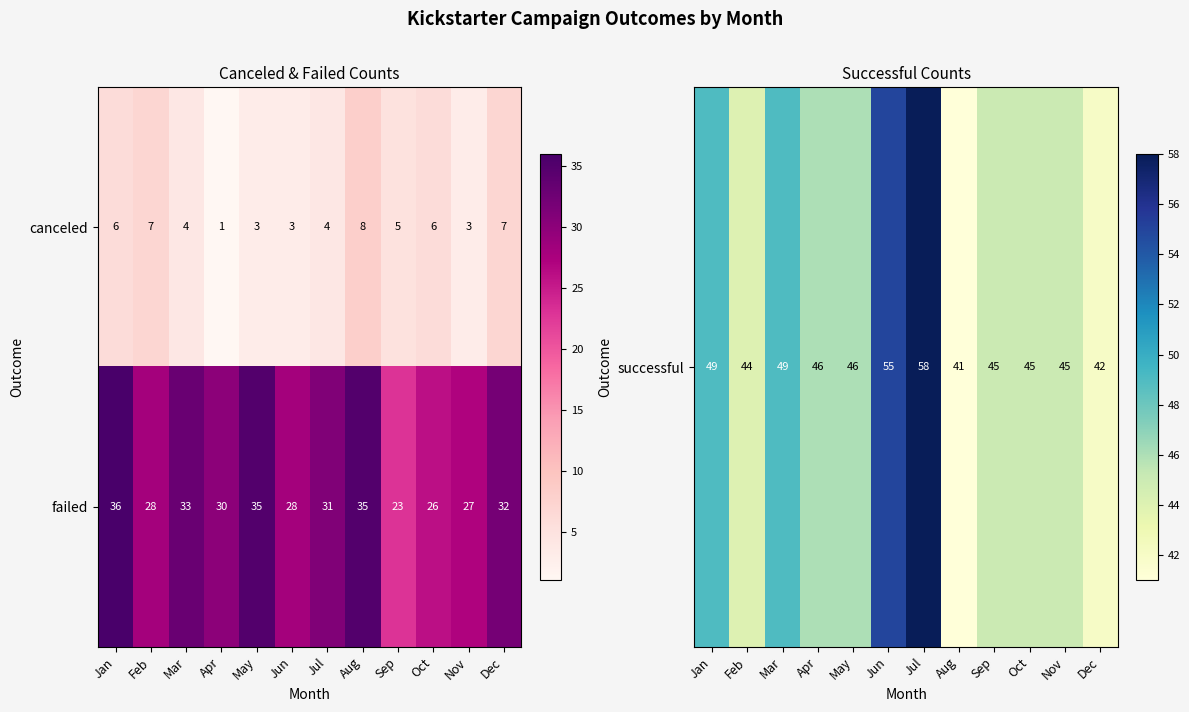

Reading right to left, what are all the values shown in this chart?

canceled: 7	3	6	5	8	4	3	3	1	4	7	6
failed: 32	27	26	23	35	31	28	35	30	33	28	36